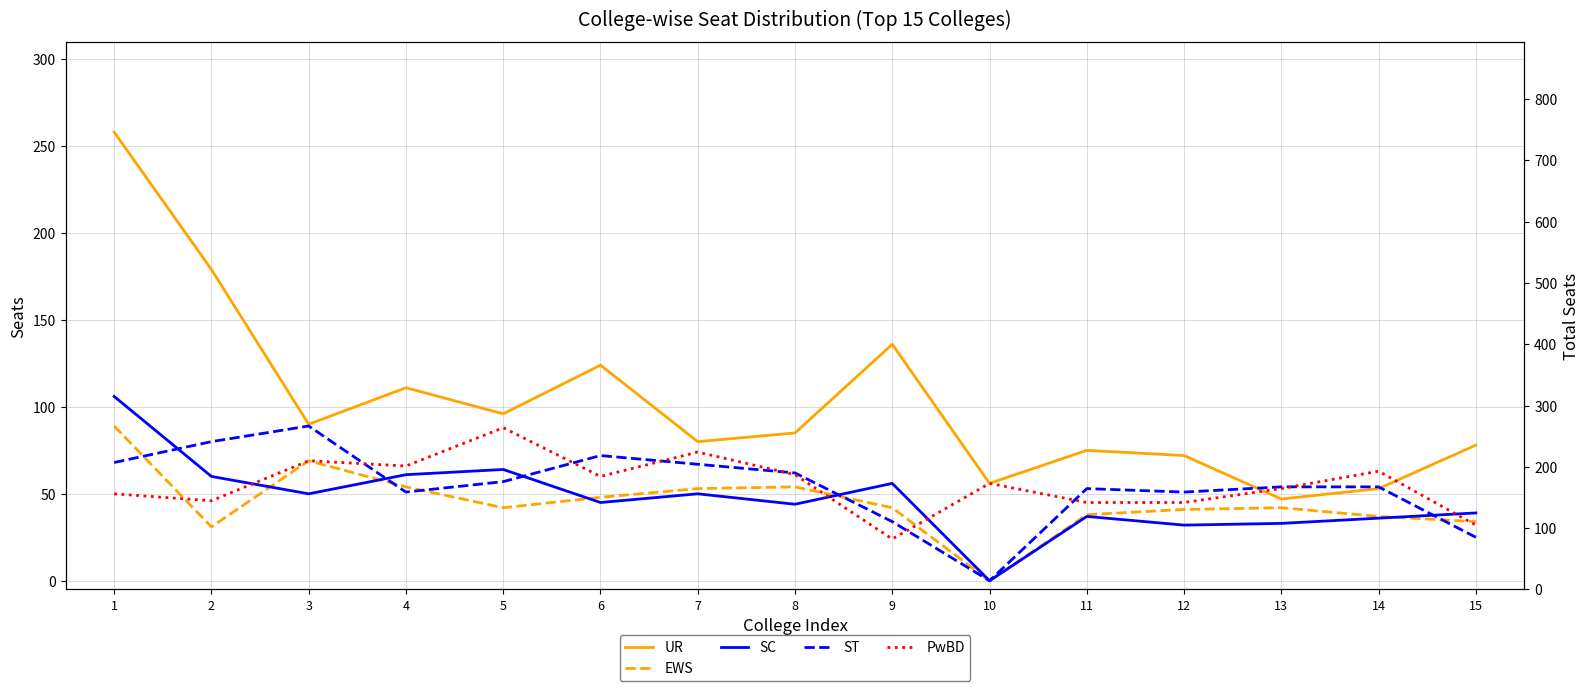

True or false: SC and UR cross at least once.

False